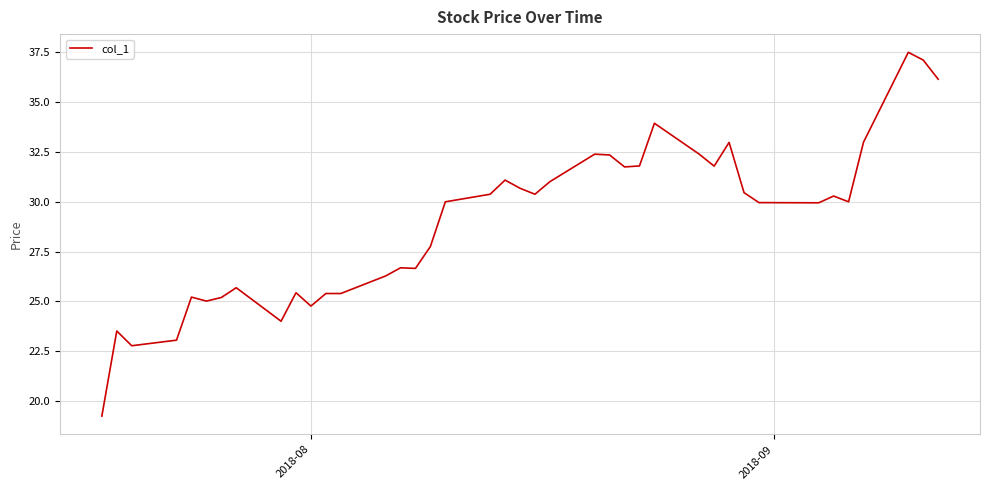

What is the greatest value displayed?

37.5